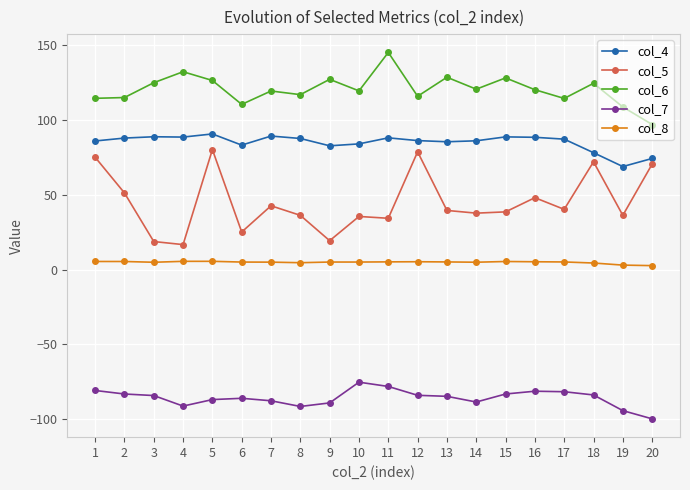

Is it true that col_7 equals -133.3 at 10?

False